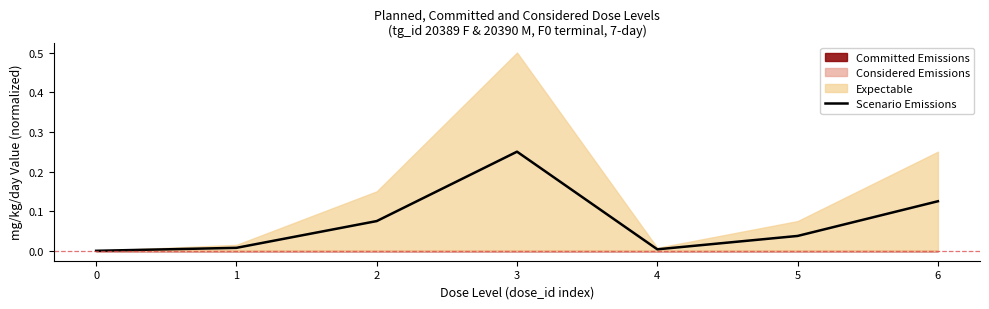

Rank the categories by value from highest to lowest.

3, 6, 2, 5, 1, 4, 0